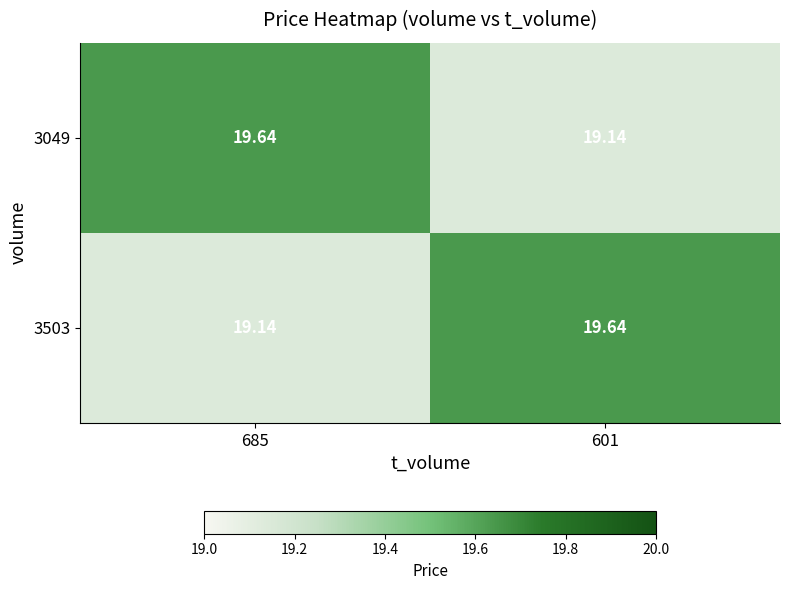

Is the value of 3503 at 685 greater than the value of 3049 at 685?

No